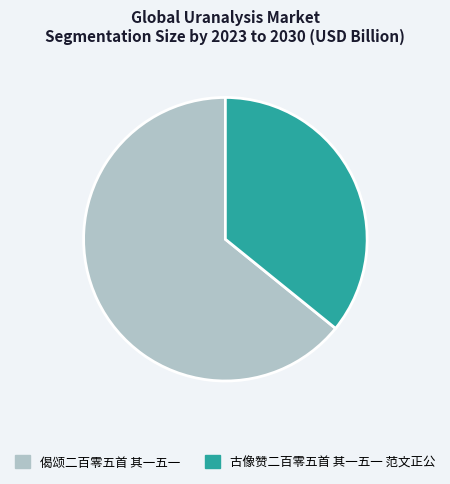

Count the number of slices in the pie.

2